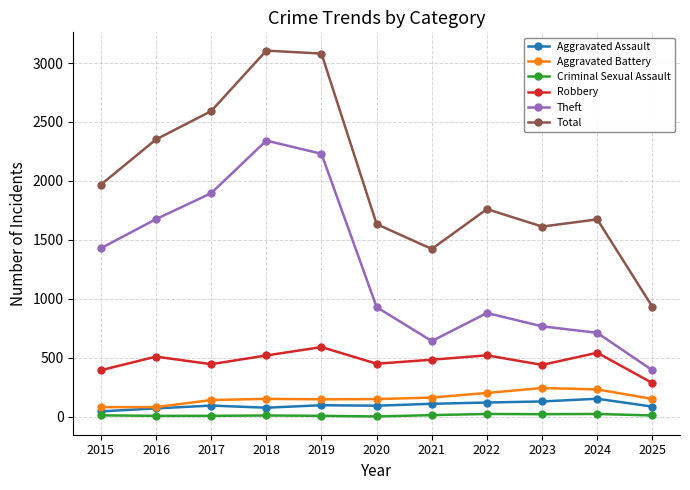

What is the lowest value of the Robbery series?

286